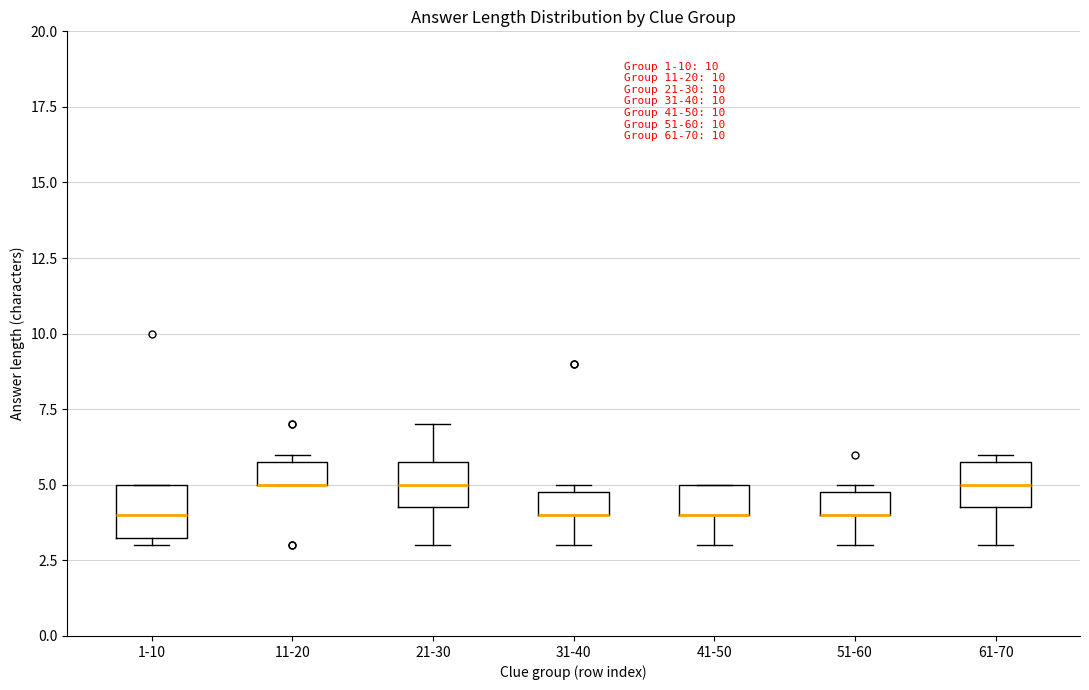

Where is the upper edge of the box for 51-60 on the y-axis? The values are not printed on the chart, so give them approximately, as read against the axis.

5.0